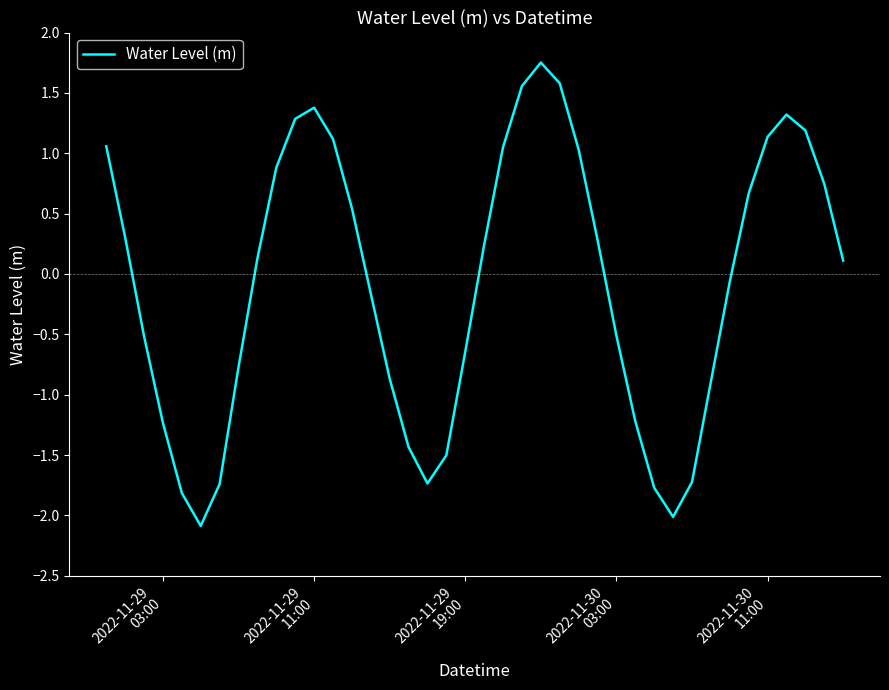

What is the smallest value displayed?

-2.1